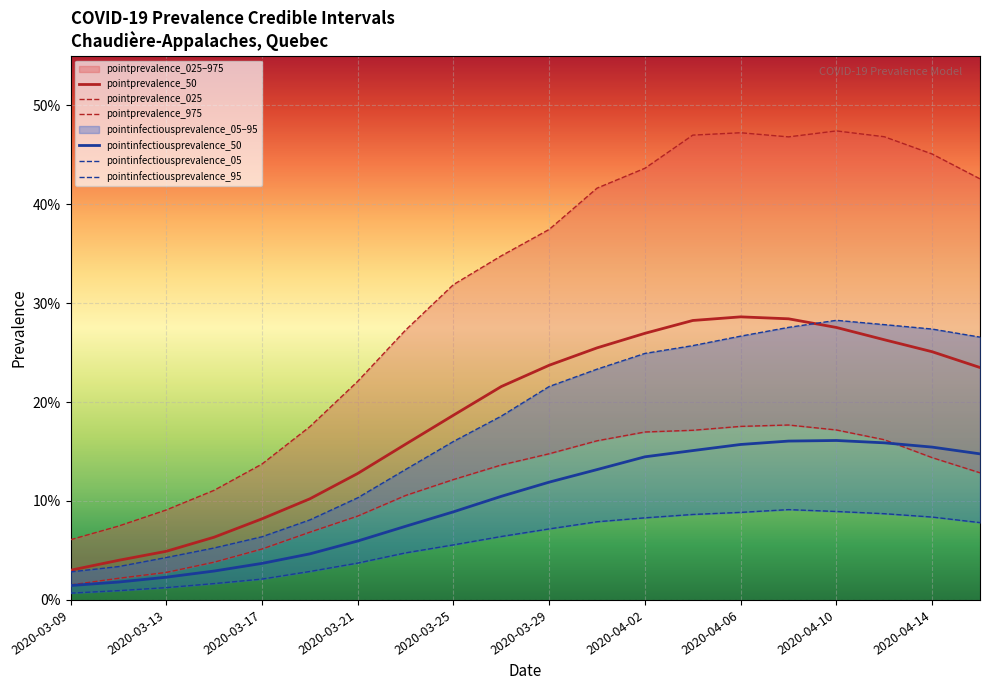

What is the difference between the second highest and second lowest values in the pointprevalence_975 series?

0.4